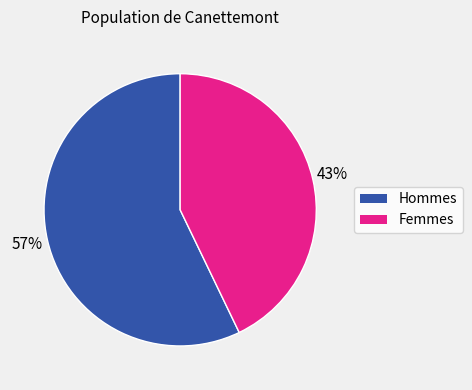

Is there any slice that represents more than half of the pie?

Yes